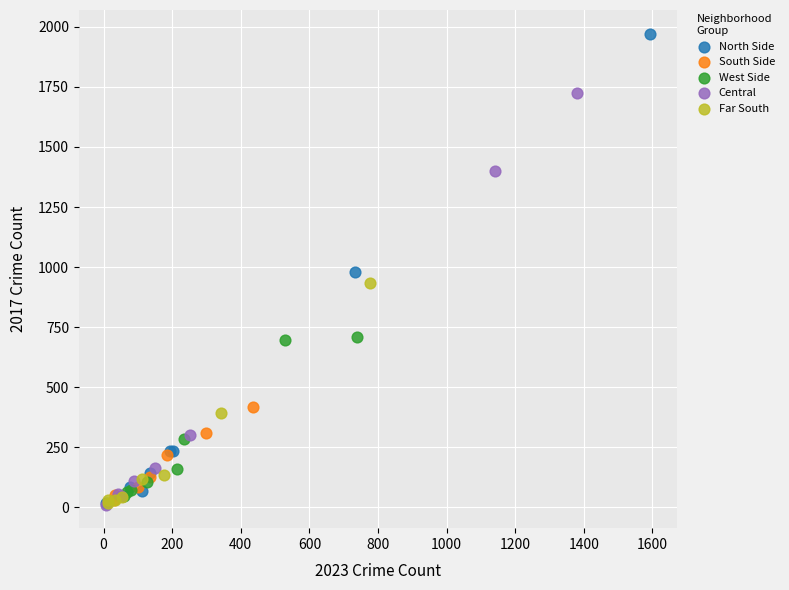

Which series contains the highest Y value?

North Side